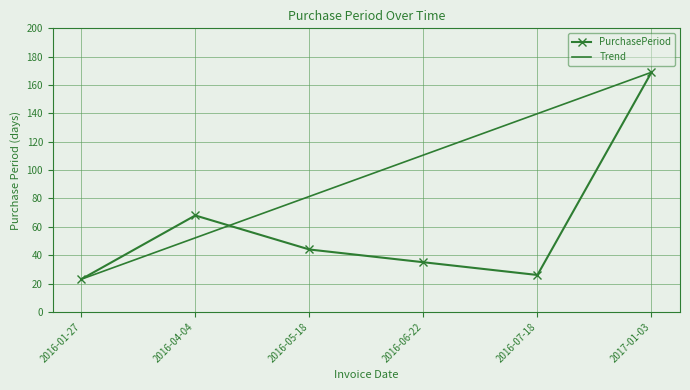

What is the change in value from 2016-06-22 to 2017-01-03?

+134